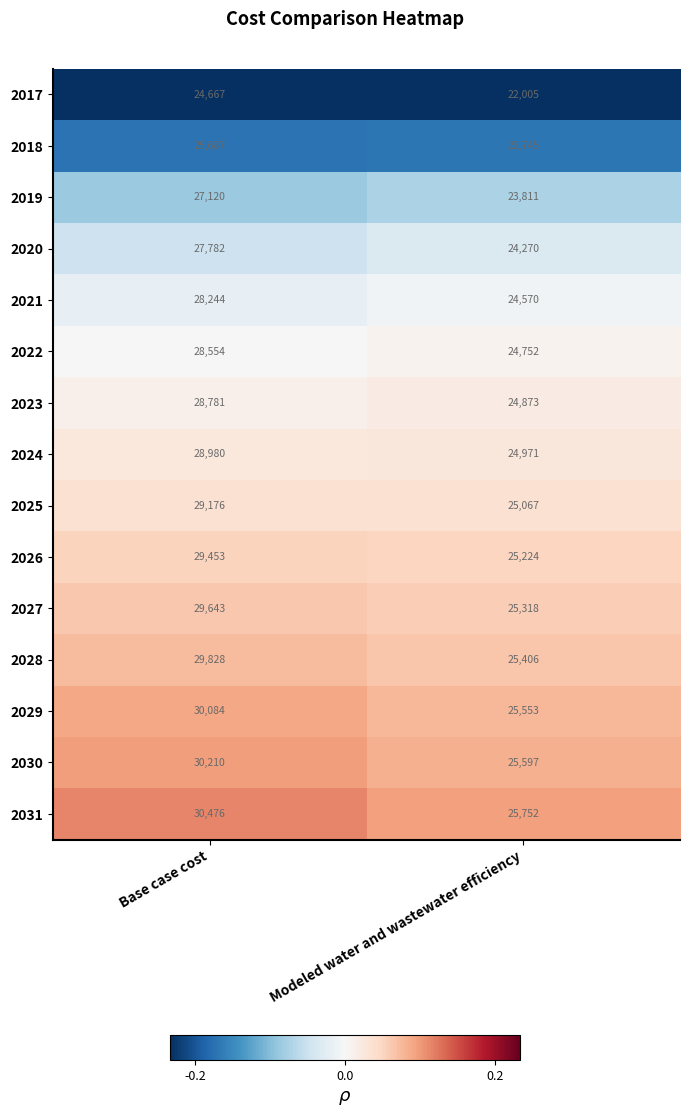

Which series changed the most between Base case cost and Modeled water and wastewater efficiency?

2031